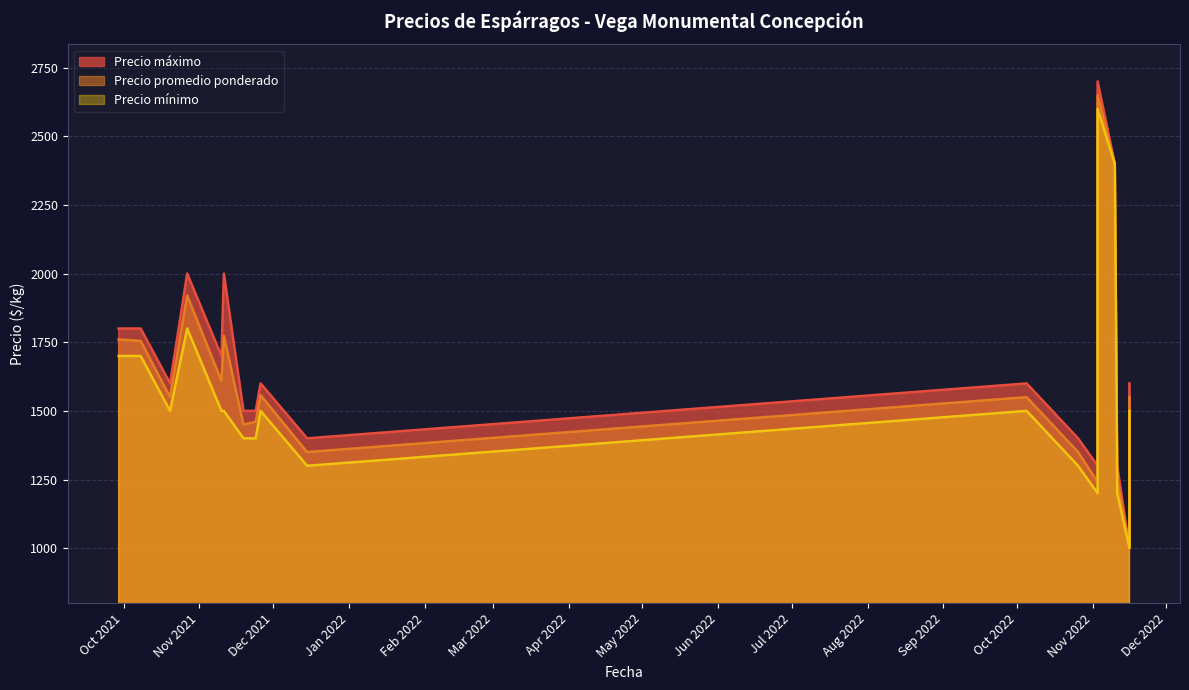

Reading right to left, list all the values displayed in this chart.

Precio promedio ponderado: 2022-11-16=1550	2022-11-16=1000	2022-11-11=1250	2022-11-10=2400	2022-11-03=2650	2022-11-03=1240	2022-10-26=1350	2022-10-05=1550	2021-12-15=1350	2021-11-26=1557	2021-11-24=1460	2021-11-19=1450	2021-11-11=1773	2021-11-10=1609	2021-10-27=1920	2021-10-20=1550	2021-10-08=1755	2021-09-29=1760
Precio máximo: 2022-11-16=1600	2022-11-16=1000	2022-11-11=1300	2022-11-10=2400	2022-11-03=2700	2022-11-03=1300	2022-10-26=1400	2022-10-05=1600	2021-12-15=1400	2021-11-26=1600	2021-11-24=1500	2021-11-19=1500	2021-11-11=2000	2021-11-10=1700	2021-10-27=2000	2021-10-20=1600	2021-10-08=1800	2021-09-29=1800
Precio mínimo: 2022-11-16=1500	2022-11-16=1000	2022-11-11=1200	2022-11-10=2400	2022-11-03=2600	2022-11-03=1200	2022-10-26=1300	2022-10-05=1500	2021-12-15=1300	2021-11-26=1500	2021-11-24=1400	2021-11-19=1400	2021-11-11=1500	2021-11-10=1500	2021-10-27=1800	2021-10-20=1500	2021-10-08=1700	2021-09-29=1700